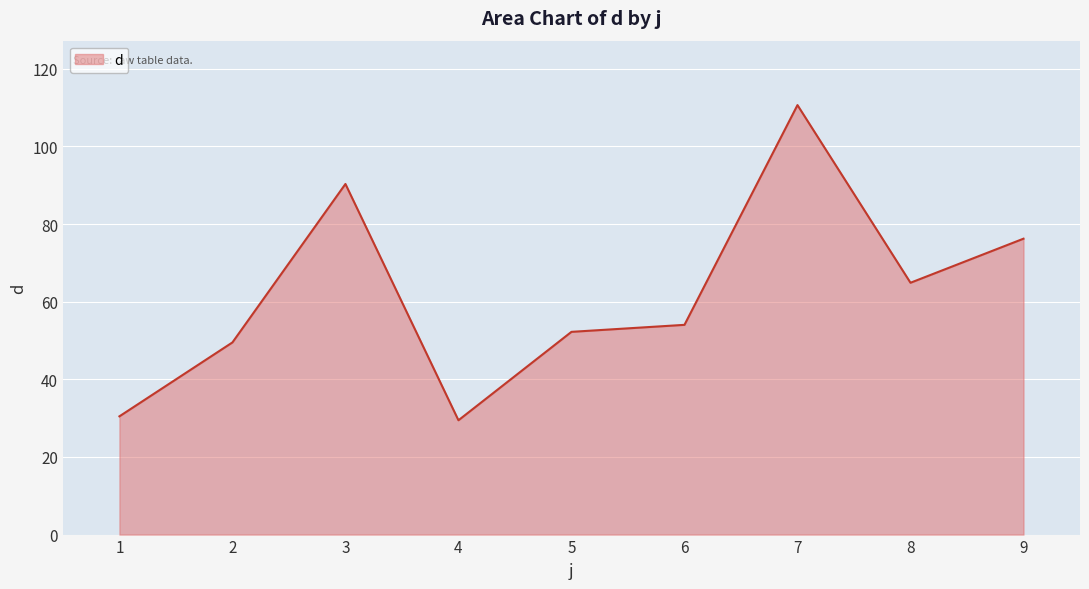

True or false: the data shows 54.0 at 6.

True